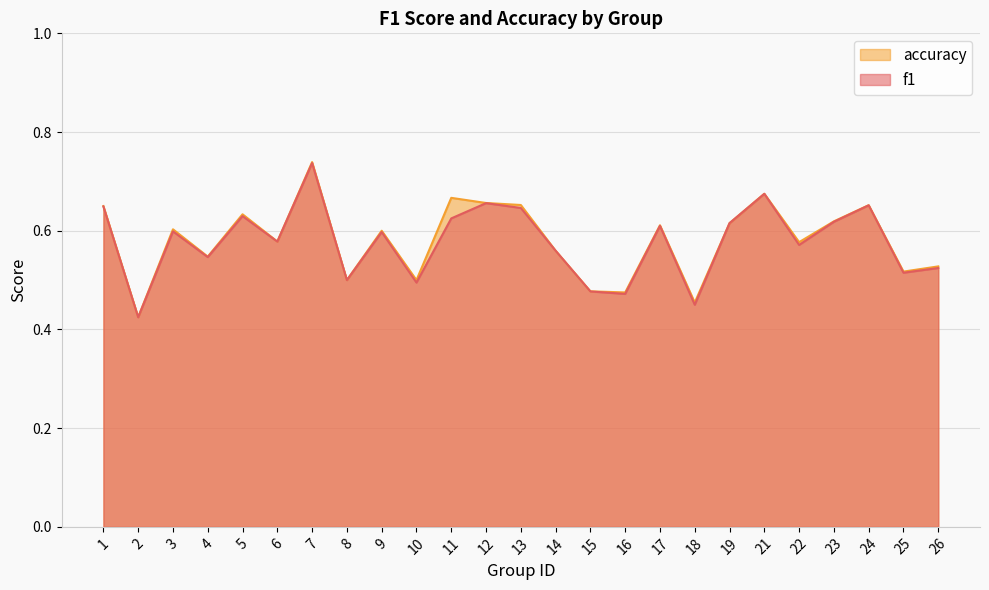

Which series has the widest spread of values?

accuracy